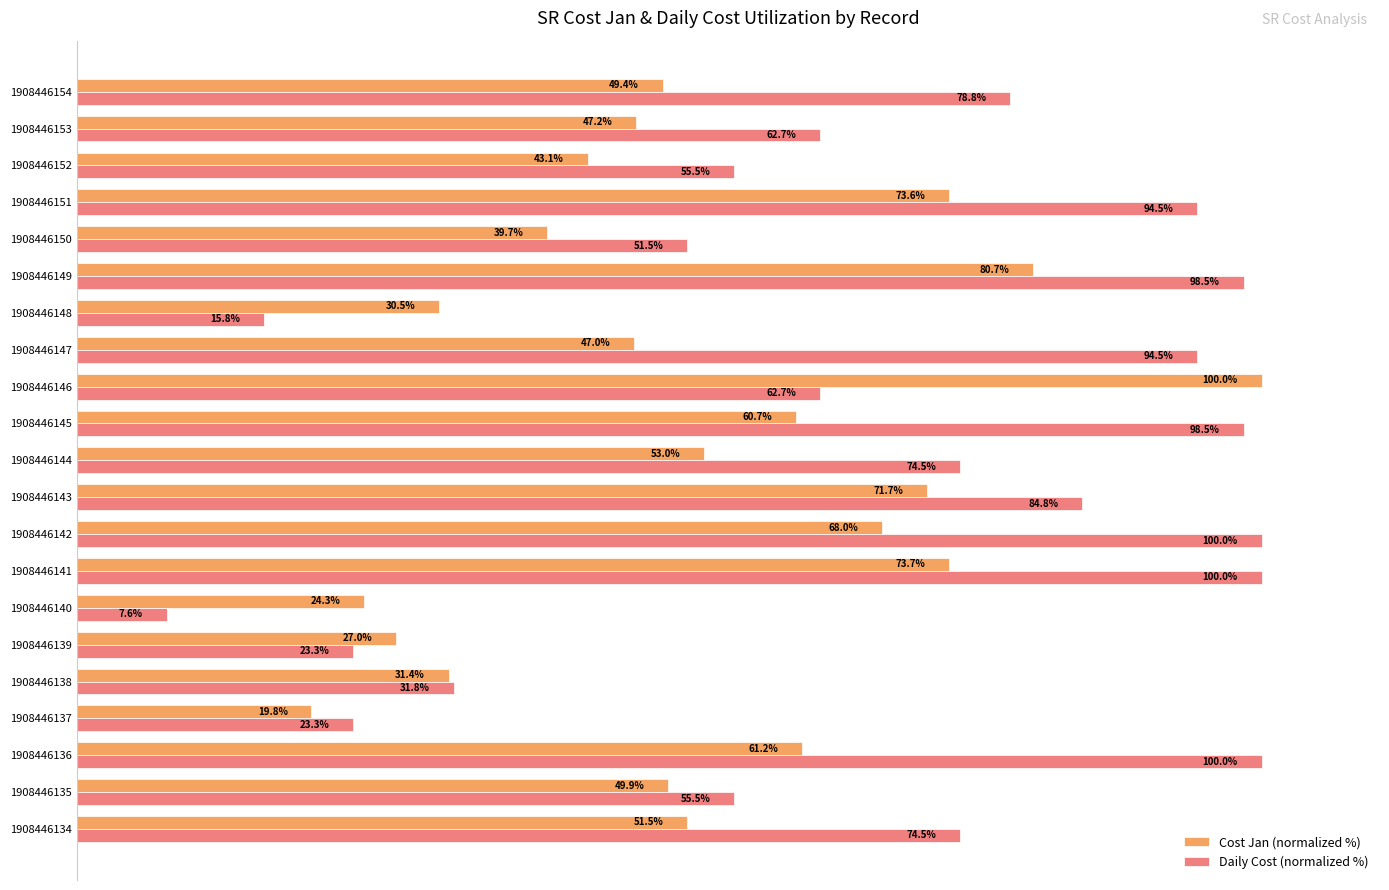

Rank the categories by Cost Jan (normalized %) value from lowest to highest.

1908446137, 1908446140, 1908446139, 1908446148, 1908446138, 1908446150, 1908446152, 1908446147, 1908446153, 1908446154, 1908446135, 1908446134, 1908446144, 1908446145, 1908446136, 1908446142, 1908446143, 1908446151, 1908446141, 1908446149, 1908446146